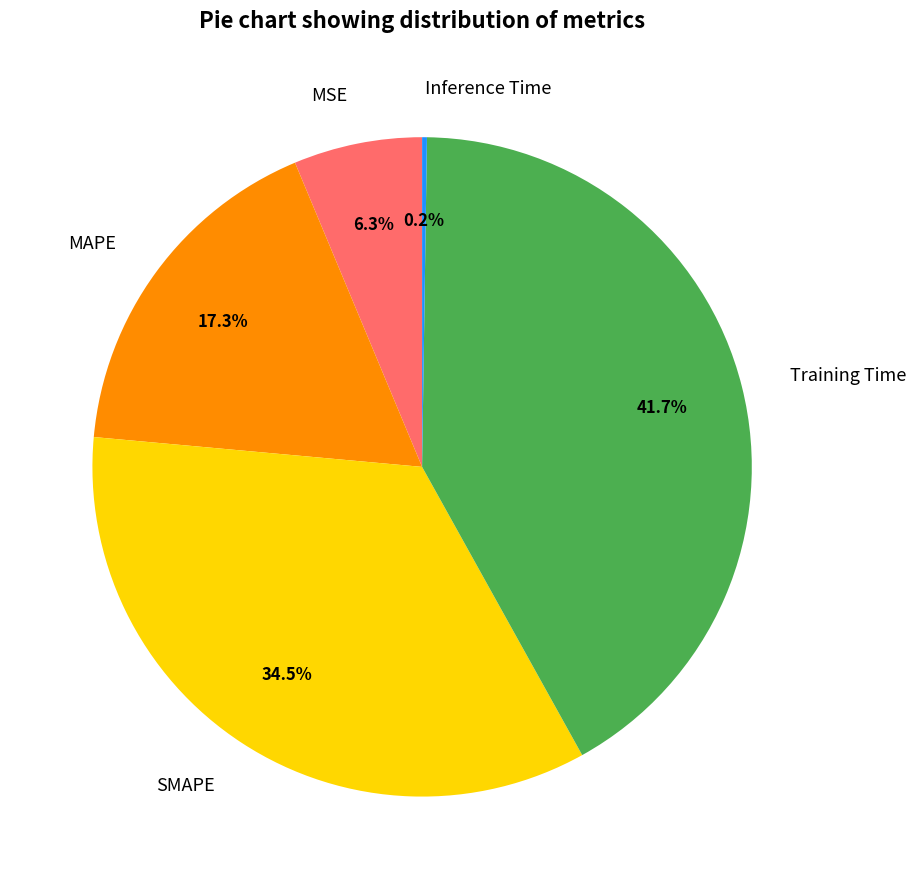

What portion of the pie excludes MSE?

93.7%